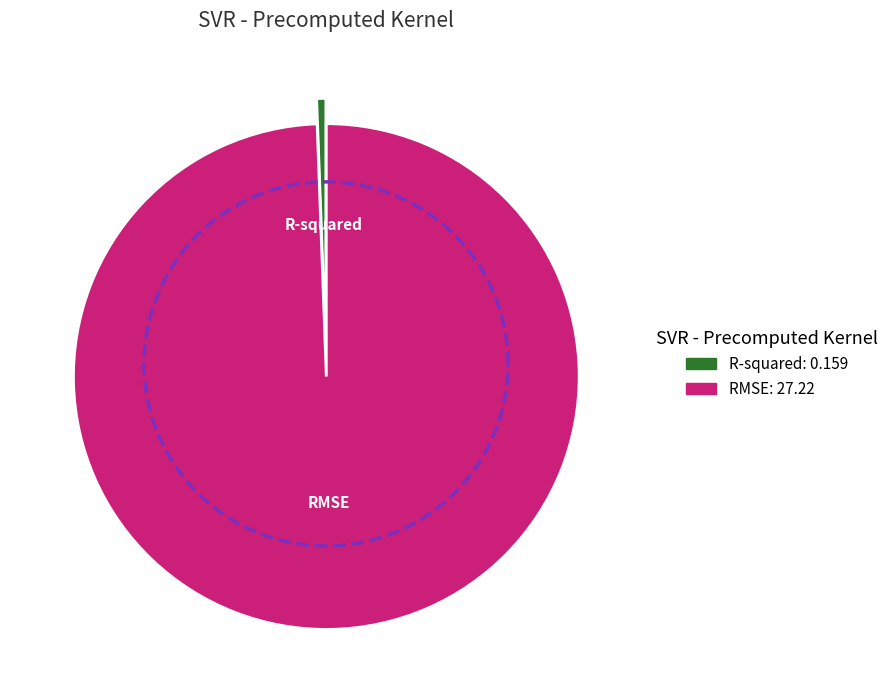

To the nearest percent, what percentage of the pie is R-squared?

1%